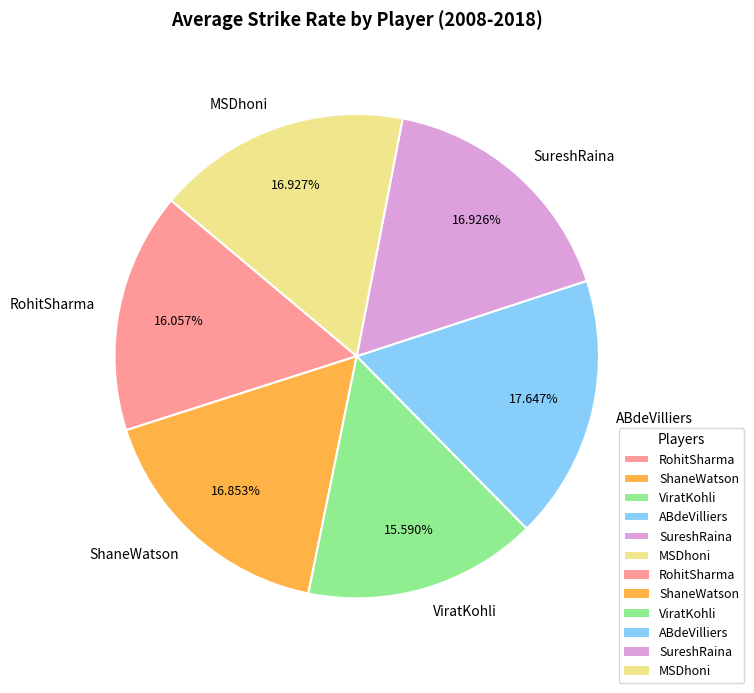

Between MSDhoni and RohitSharma, which is larger?

MSDhoni